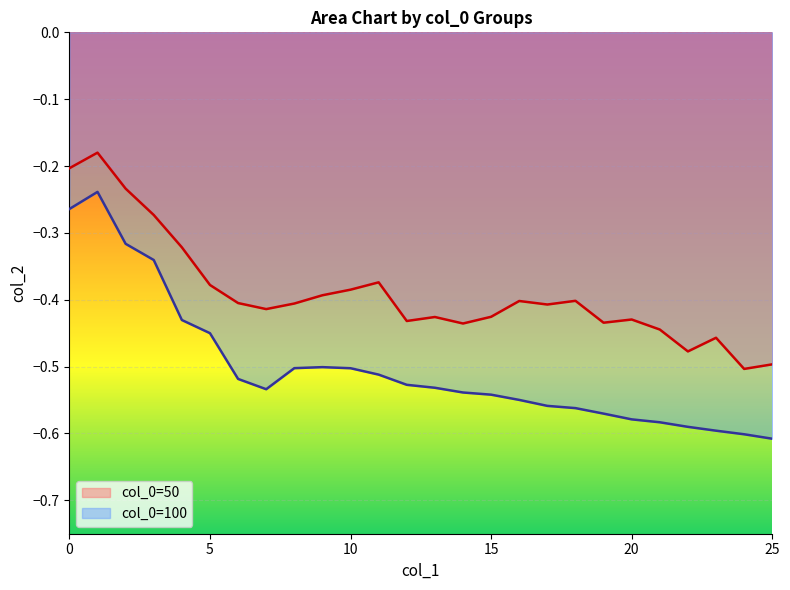

Reading right to left, what are all the values shown in this chart?

50: 25=-0.5	24=-0.5	23=-0.5	22=-0.5	21=-0.4	20=-0.4	19=-0.4	18=-0.4	17=-0.4	16=-0.4	15=-0.4	14=-0.4	13=-0.4	12=-0.4	11=-0.4	10=-0.4	9=-0.4	8=-0.4	7=-0.4	6=-0.4	5=-0.4	4=-0.3	3=-0.3	2=-0.2	1=-0.2	0=-0.2
100: 25=-0.6	24=-0.6	23=-0.6	22=-0.6	21=-0.6	20=-0.6	19=-0.6	18=-0.6	17=-0.6	16=-0.5	15=-0.5	14=-0.5	13=-0.5	12=-0.5	11=-0.5	10=-0.5	9=-0.5	8=-0.5	7=-0.5	6=-0.5	5=-0.5	4=-0.4	3=-0.3	2=-0.3	1=-0.2	0=-0.3